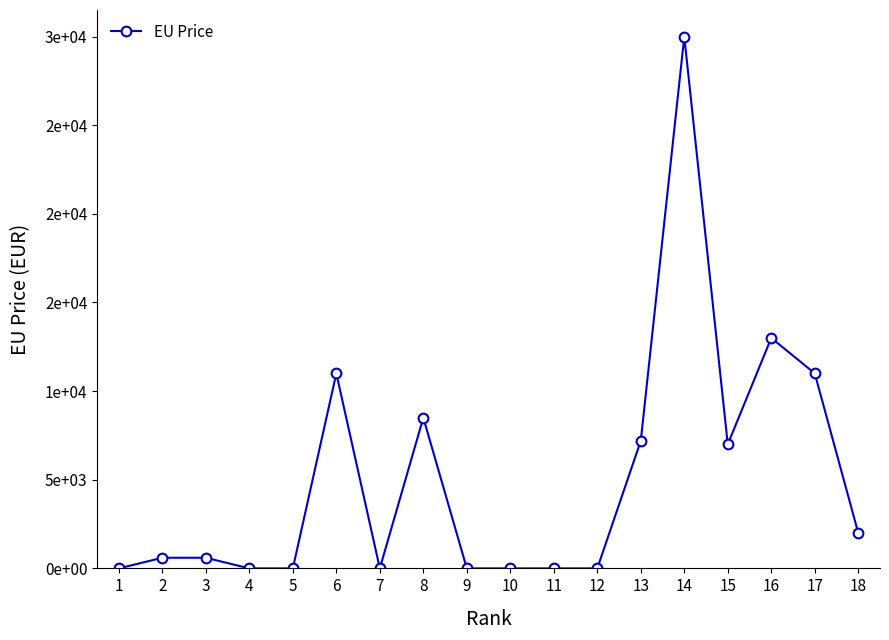

List the labels in order of value, largest first.

14, 16, 6, 17, 8, 13, 15, 18, 2, 3, 1, 4, 5, 7, 9, 10, 11, 12